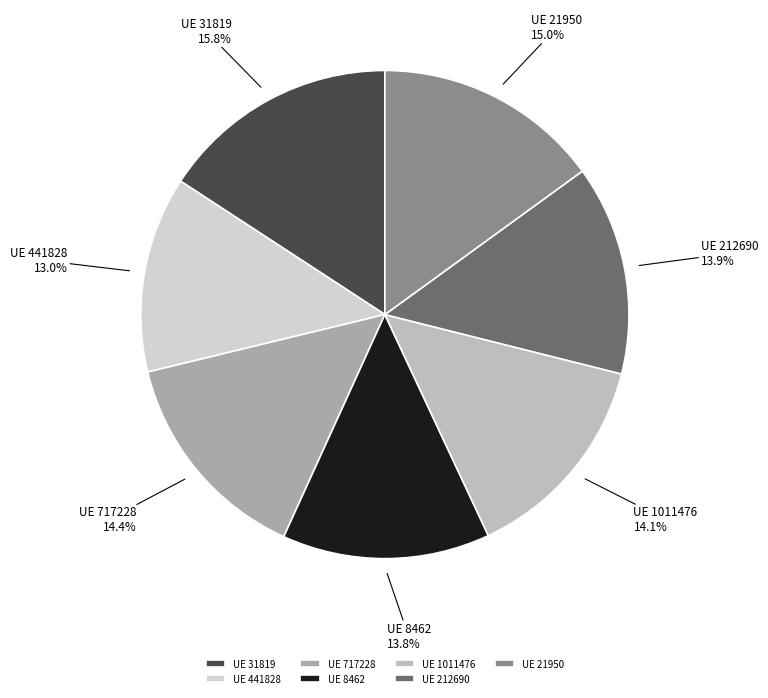

Does UE 717228 represent more than half of the total?

No